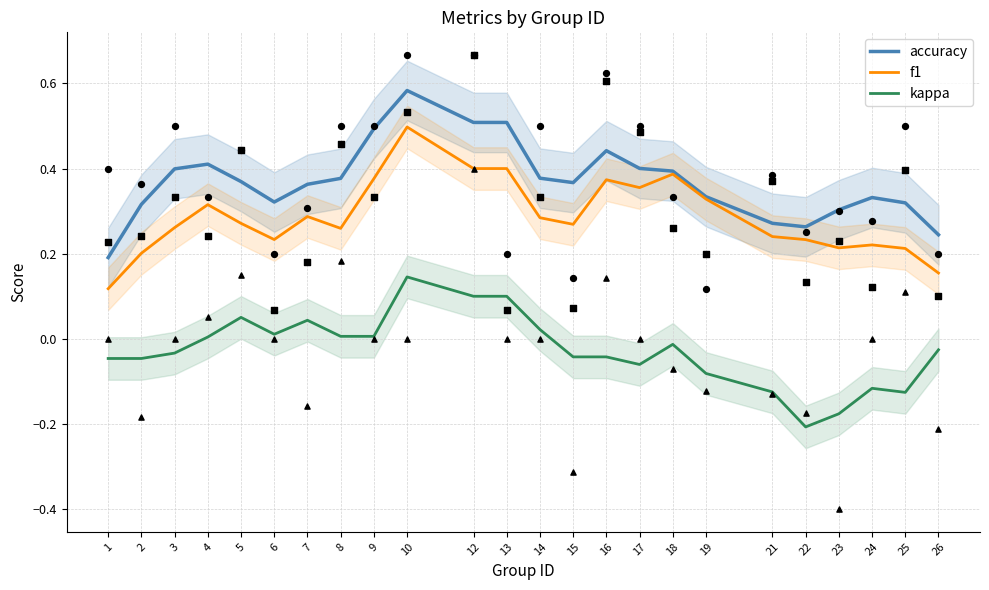

What is the total value across all series at 13?

1.0